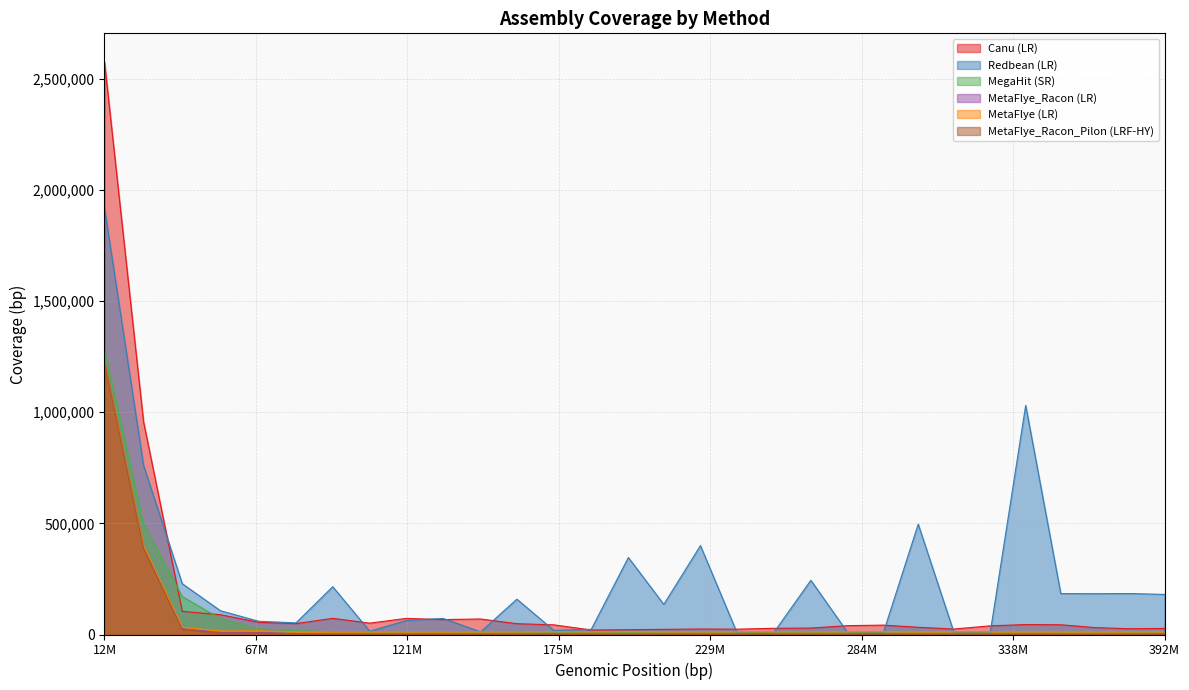

Which label corresponds to the largest value in the chart?

12M